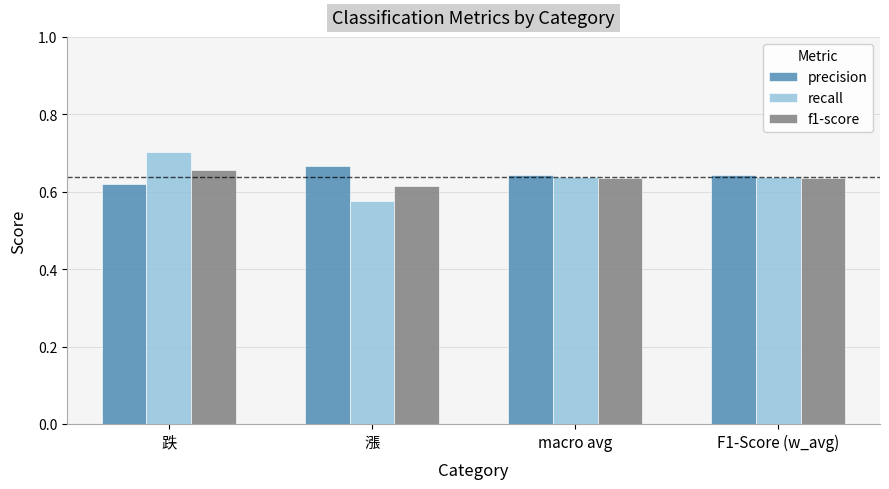

At which category is the sum across all series the highest?

跌